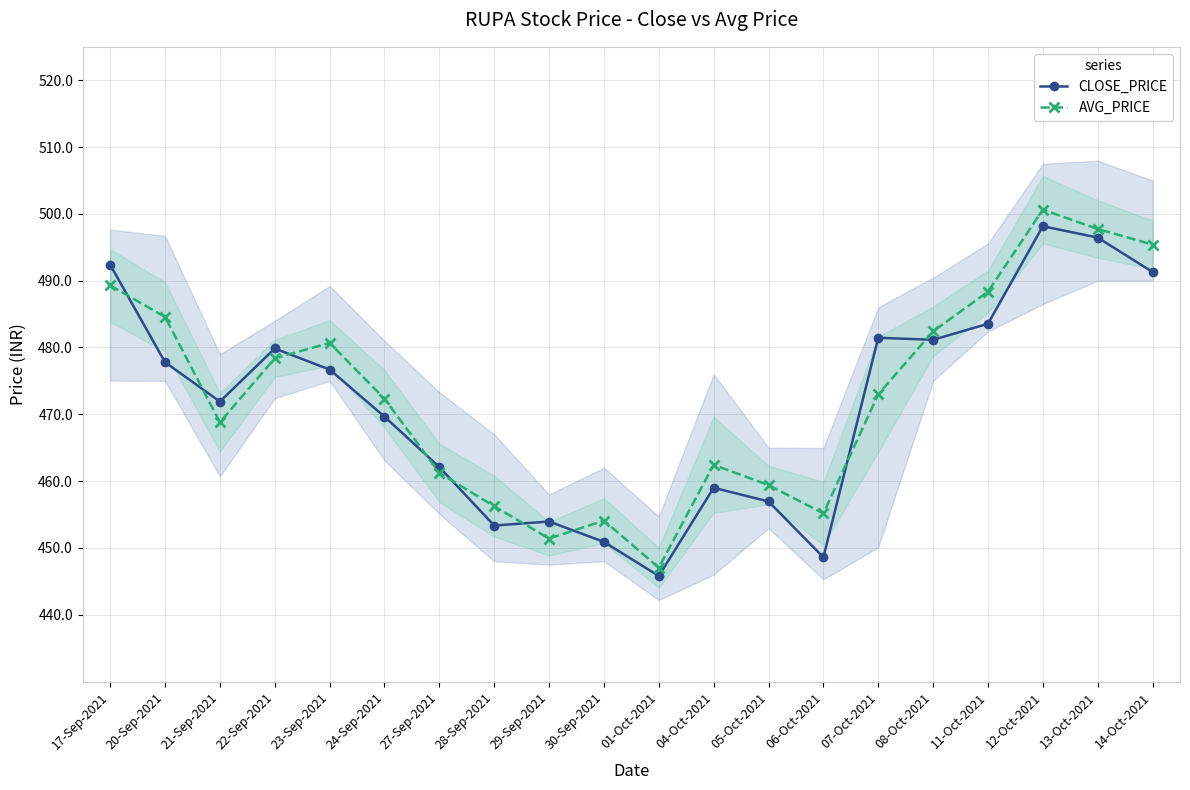

What is the lowest value of the AVG_PRICE series?

447.1